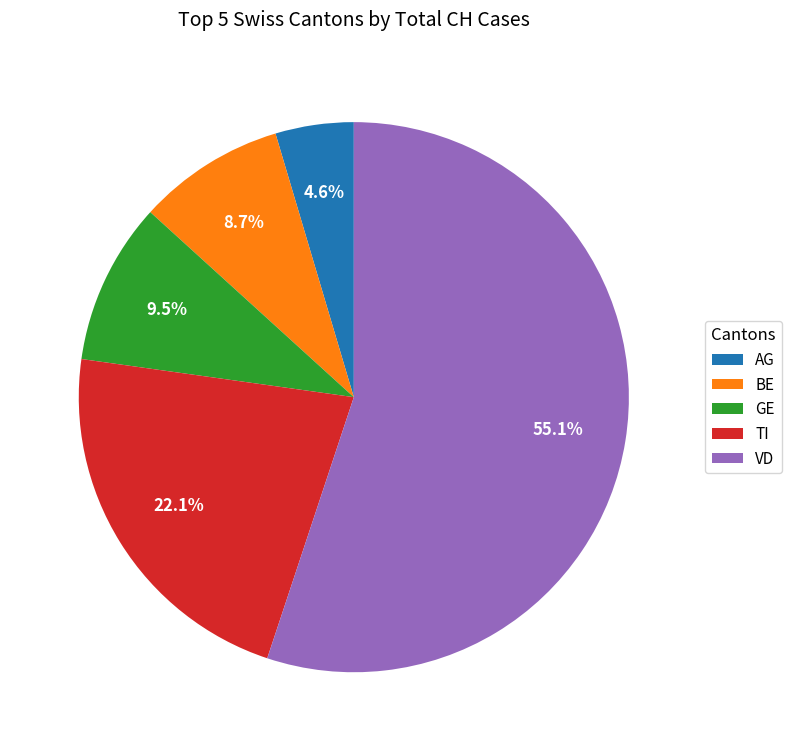

What percentage do AG and TI together represent?

26.7%